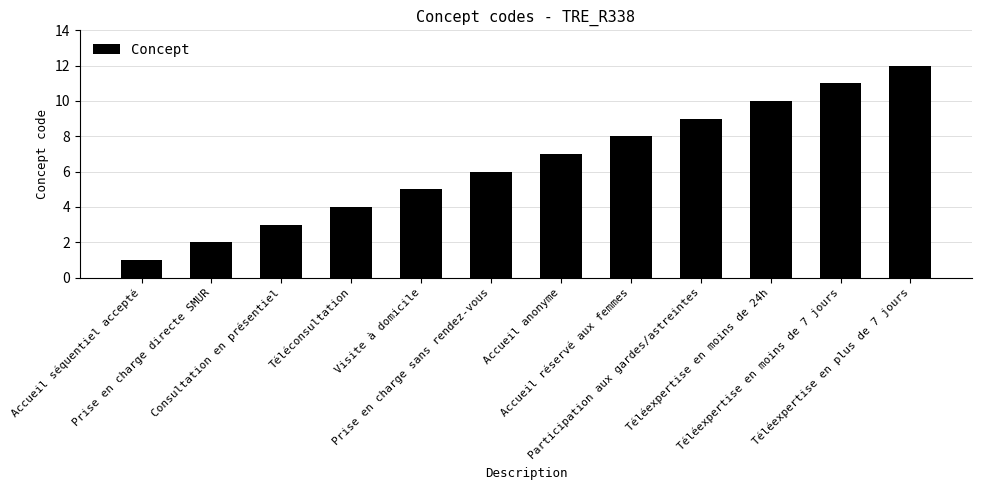

Reading left to right, extract all data points from this chart.

Accueil séquentiel accepté=1	Prise en charge directe SMUR=2	Consultation en présentiel=3	Téléconsultation=4	Visite à domicile=5	Prise en charge sans rendez-vous=6	Accueil anonyme=7	Accueil réservé aux femmes=8	Participation aux gardes/astreintes=9	Téléexpertise en moins de 24h=10	Téléexpertise en moins de 7 jours=11	Téléexpertise en plus de 7 jours=12